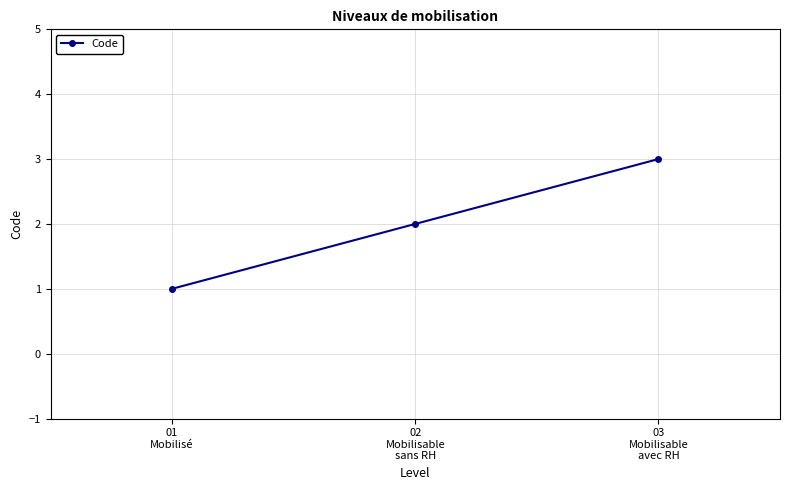

How many series are shown in this chart?

1